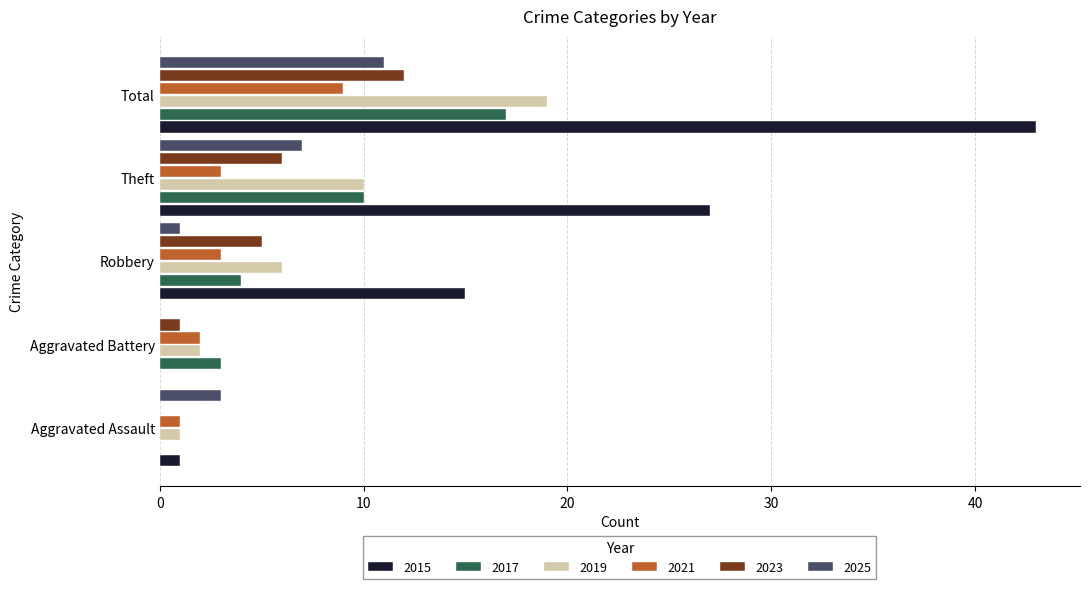

Is the value of 2015 at Aggravated Assault greater than the value of 2023 at Robbery?

No